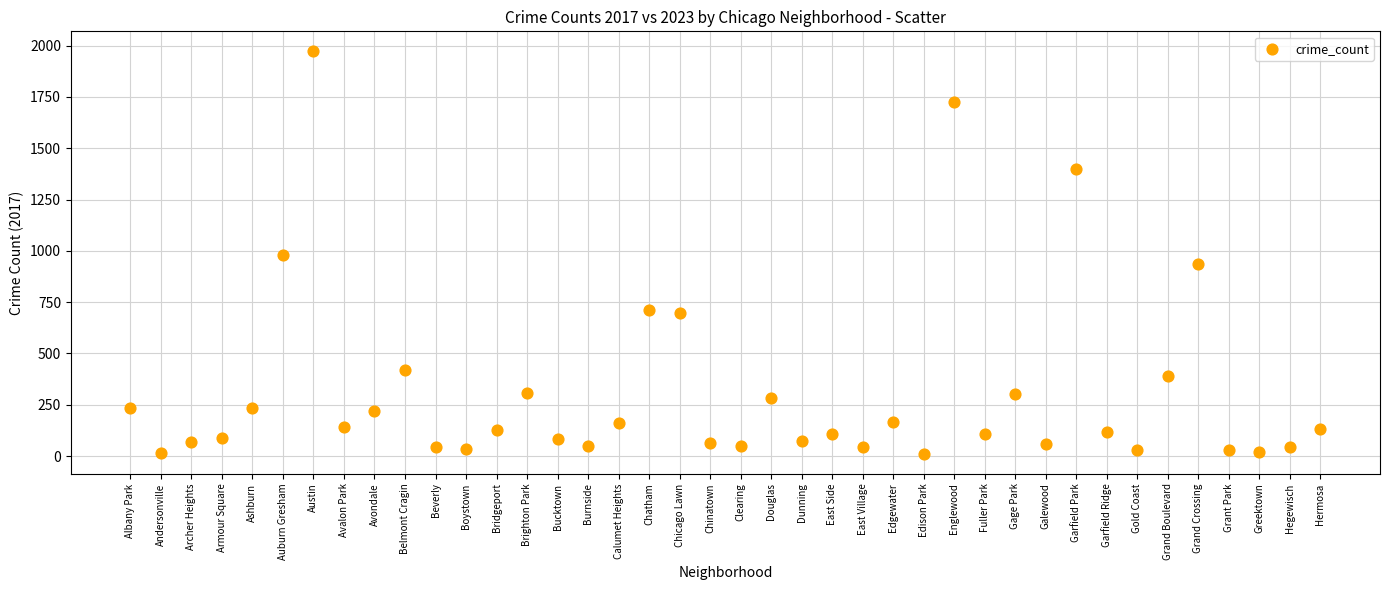

What is the range of Y values (max minus min)?

1960